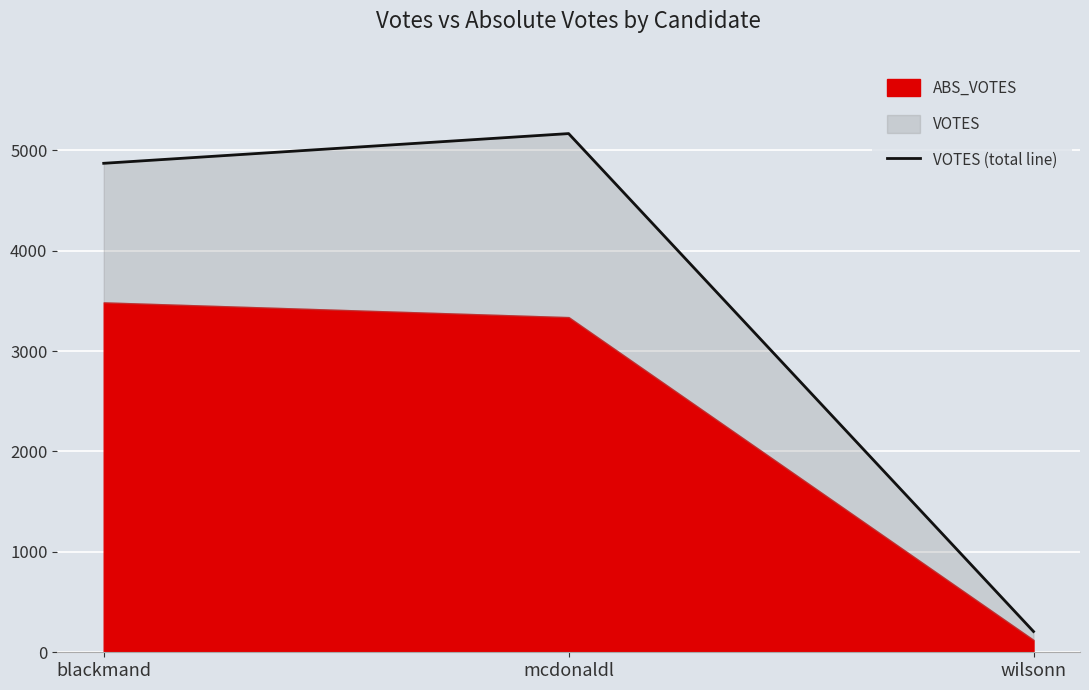

Is it true that the value at blackmand is 4870?

True